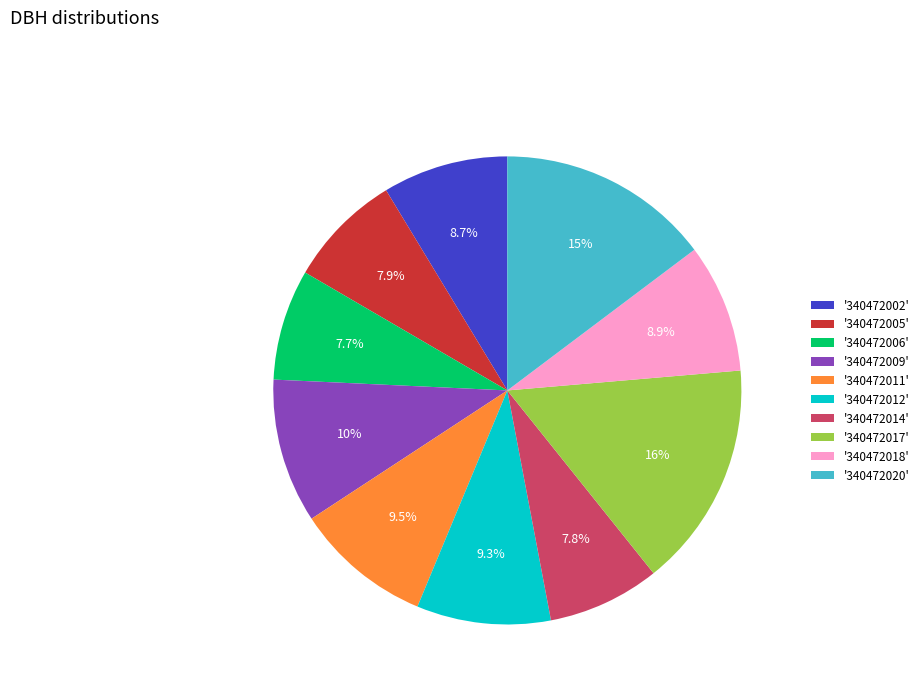

Combined, do '340472012' and '340472002' account for over 50%?

No